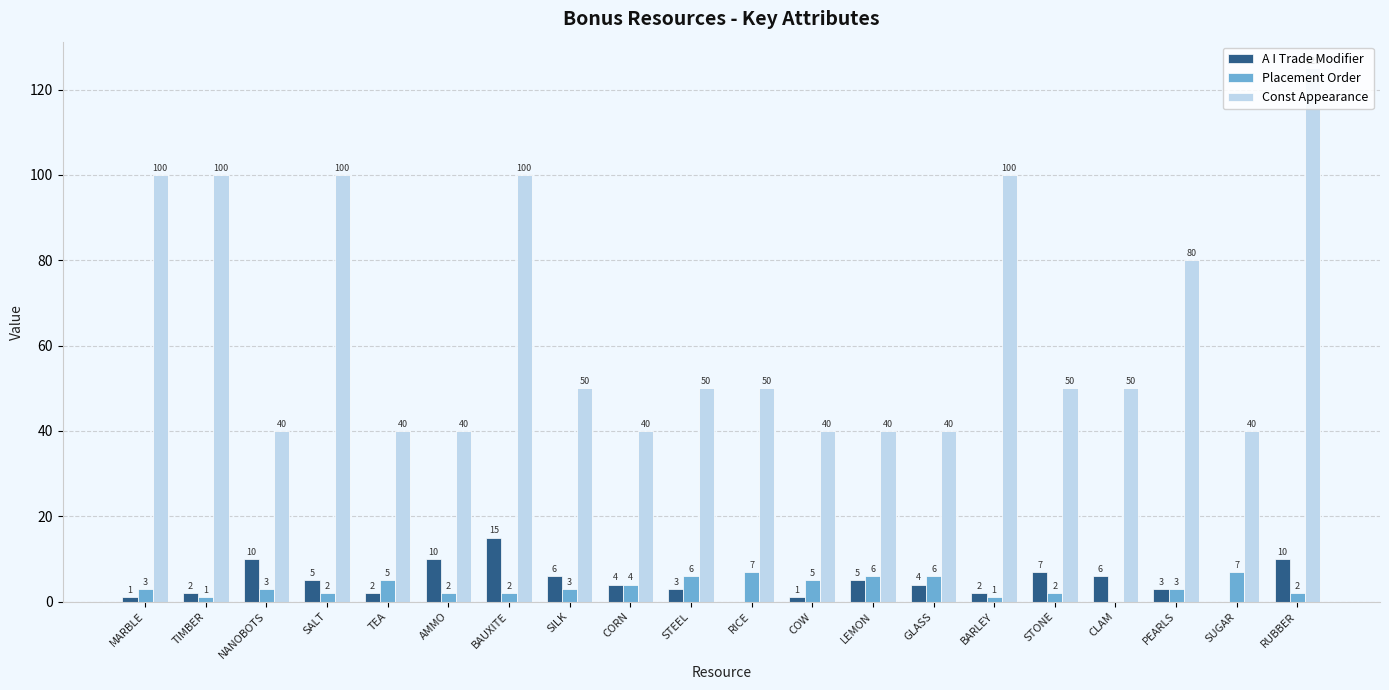

At which label does Const Appearance first exceed 50?

MARBLE